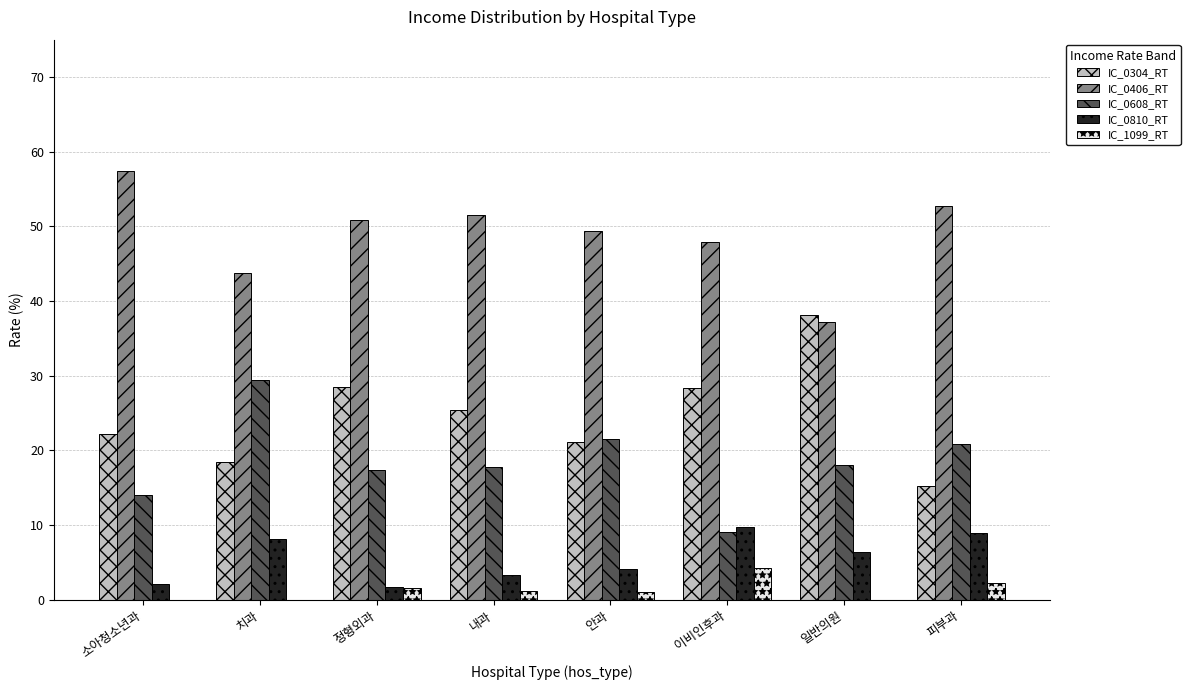

How many groups of bars are there?

8